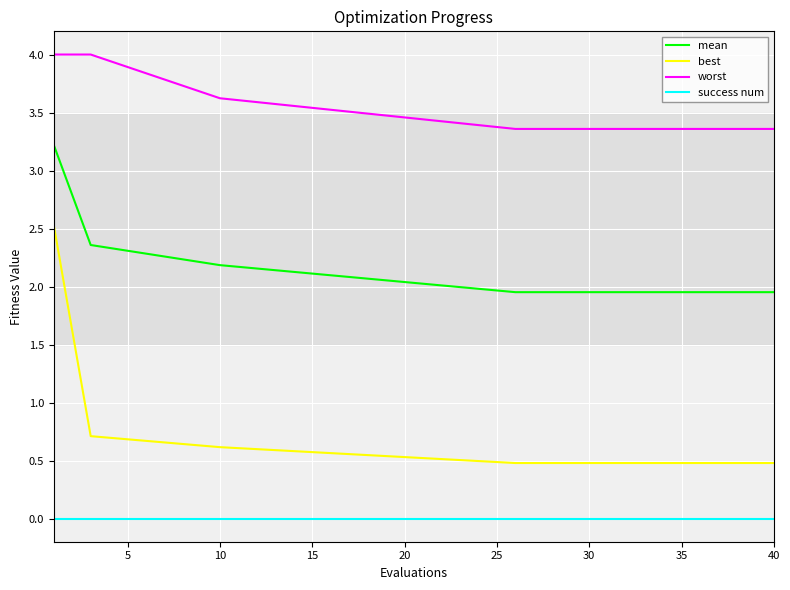

Which series has the widest spread of values?

best